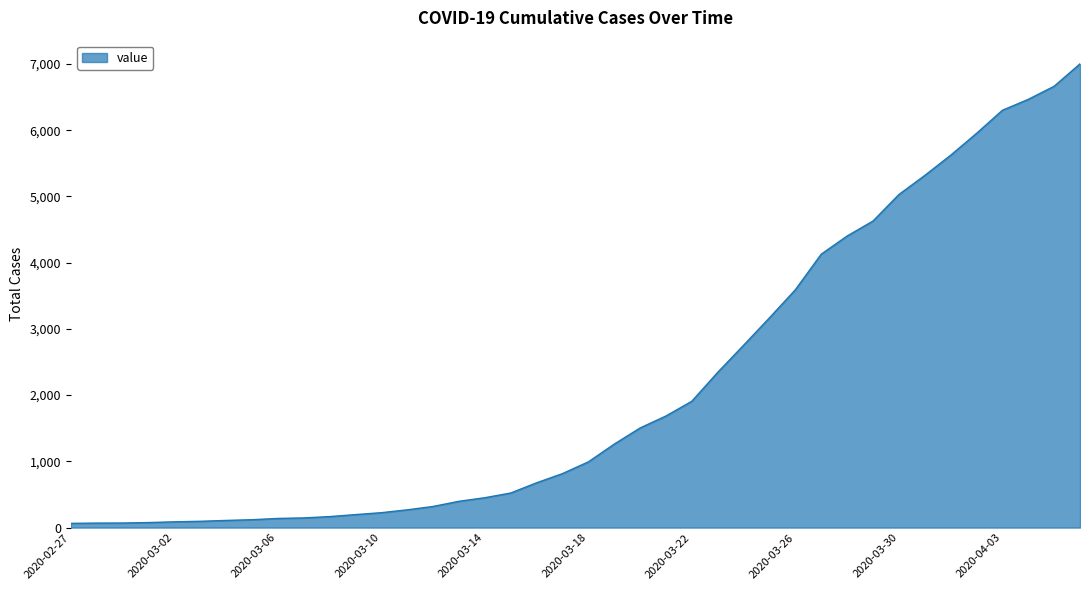

What is the greatest value displayed?

7001